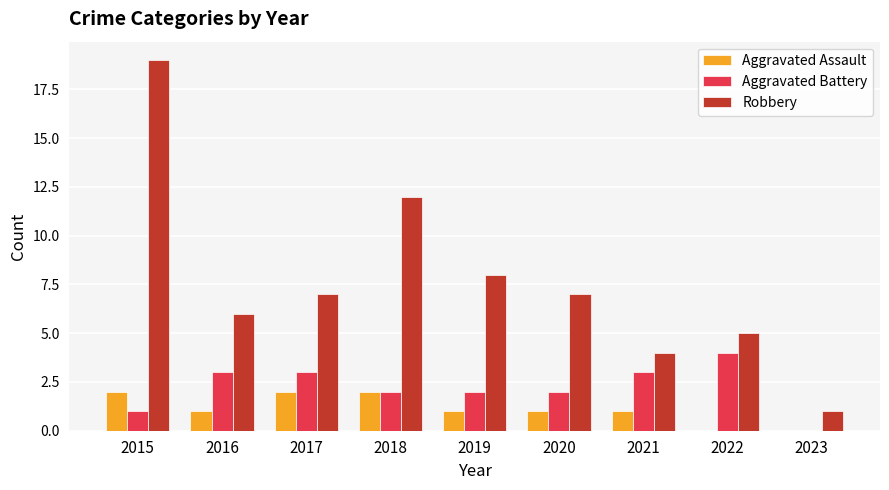

The Robbery series shows 5 at 2022. True or false?

True